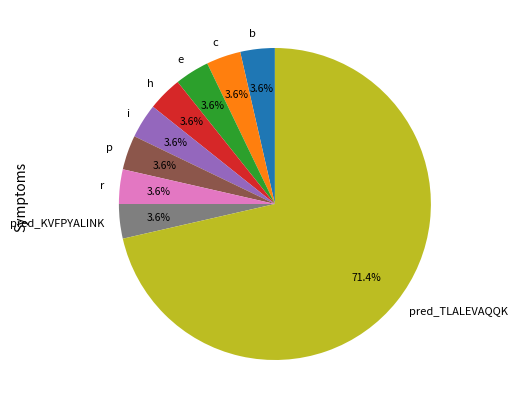

To the nearest percent, what is the combined percentage of i and c?

7%